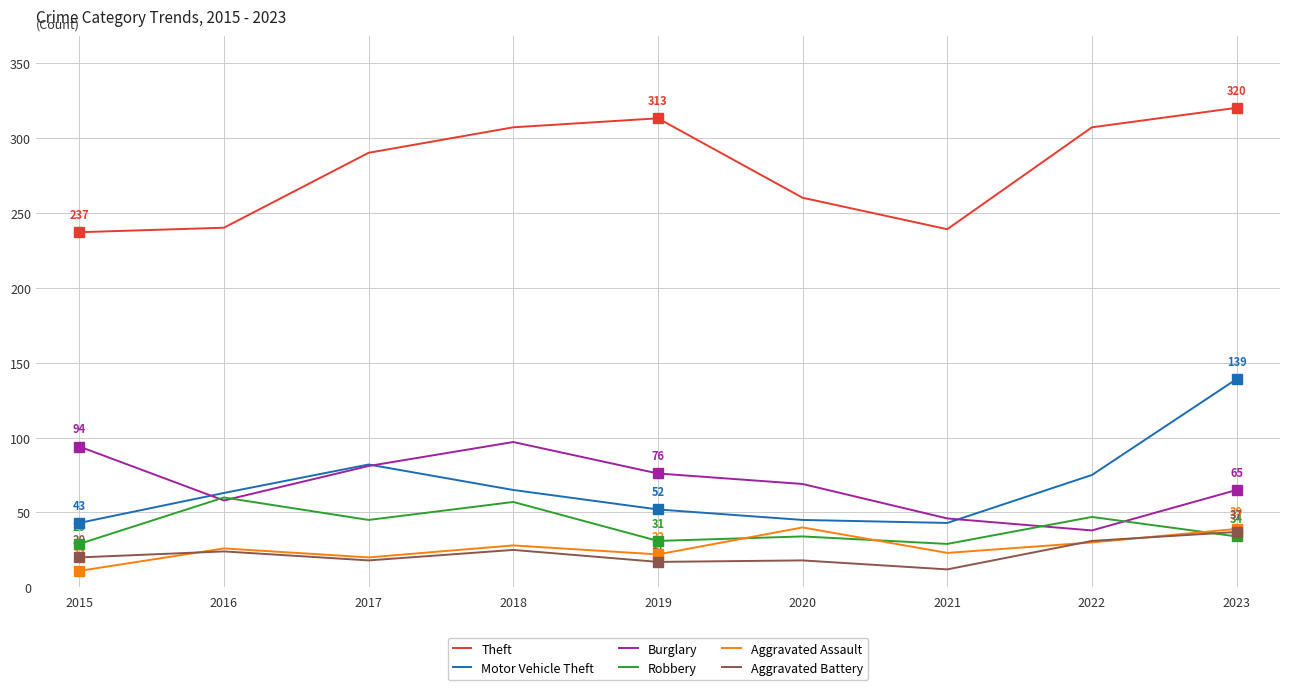

What is the total value across all series at 2021?

392